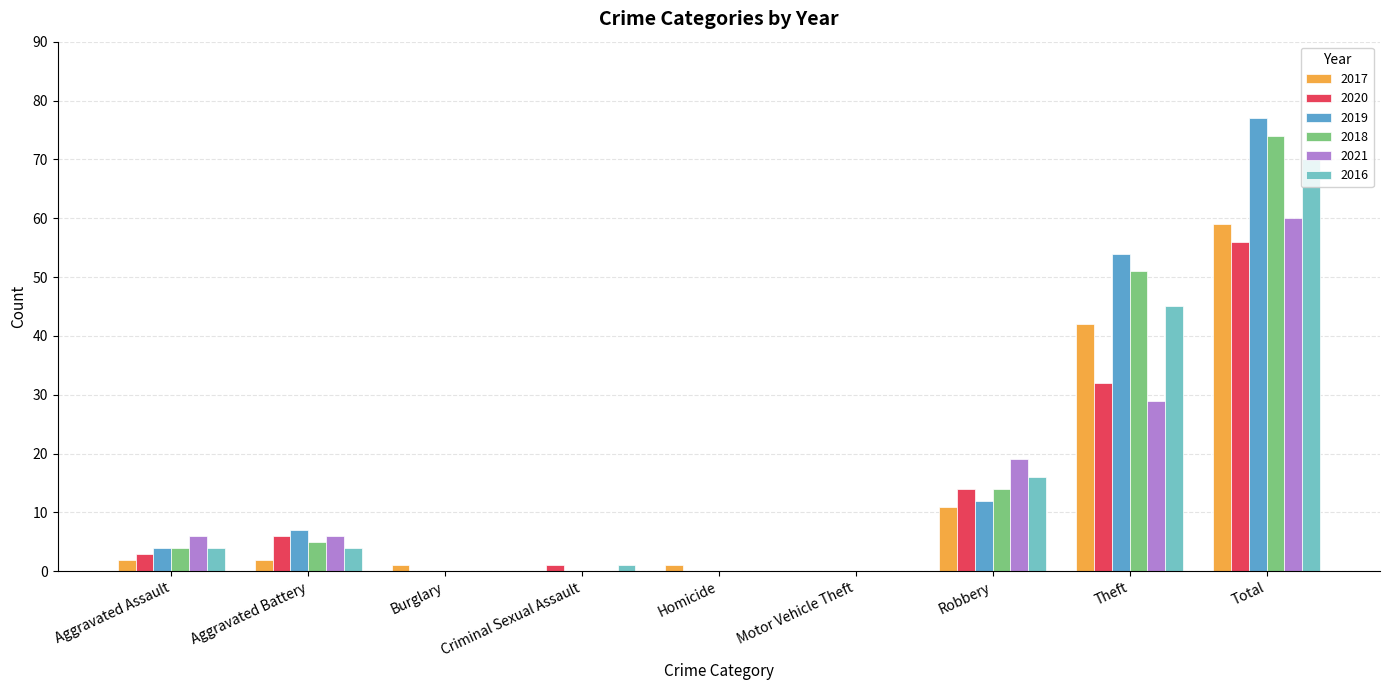

Between Aggravated Assault and Burglary, which series saw the biggest shift?

2021